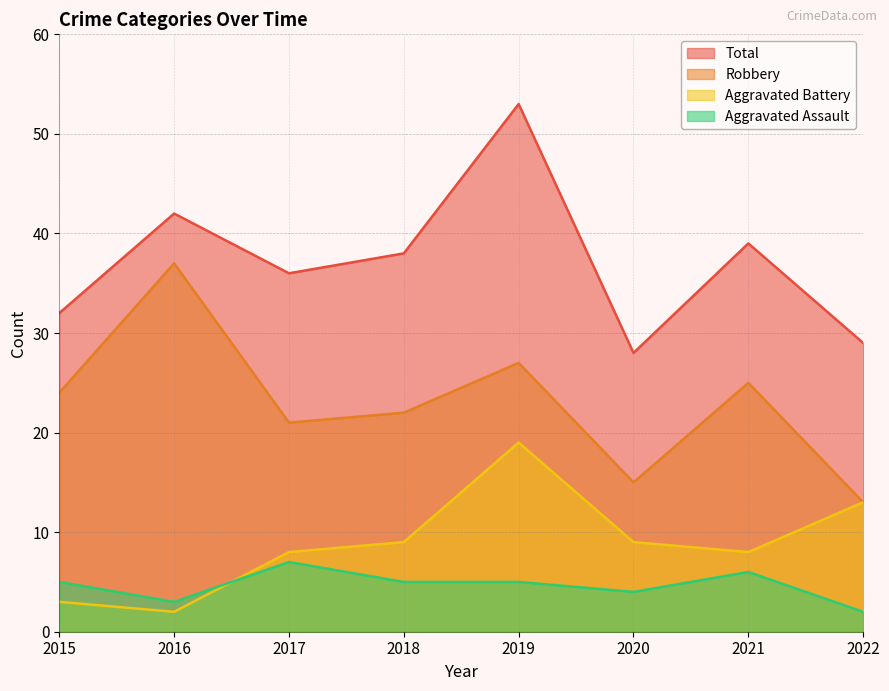

What is the total value across all series at 2020?

56